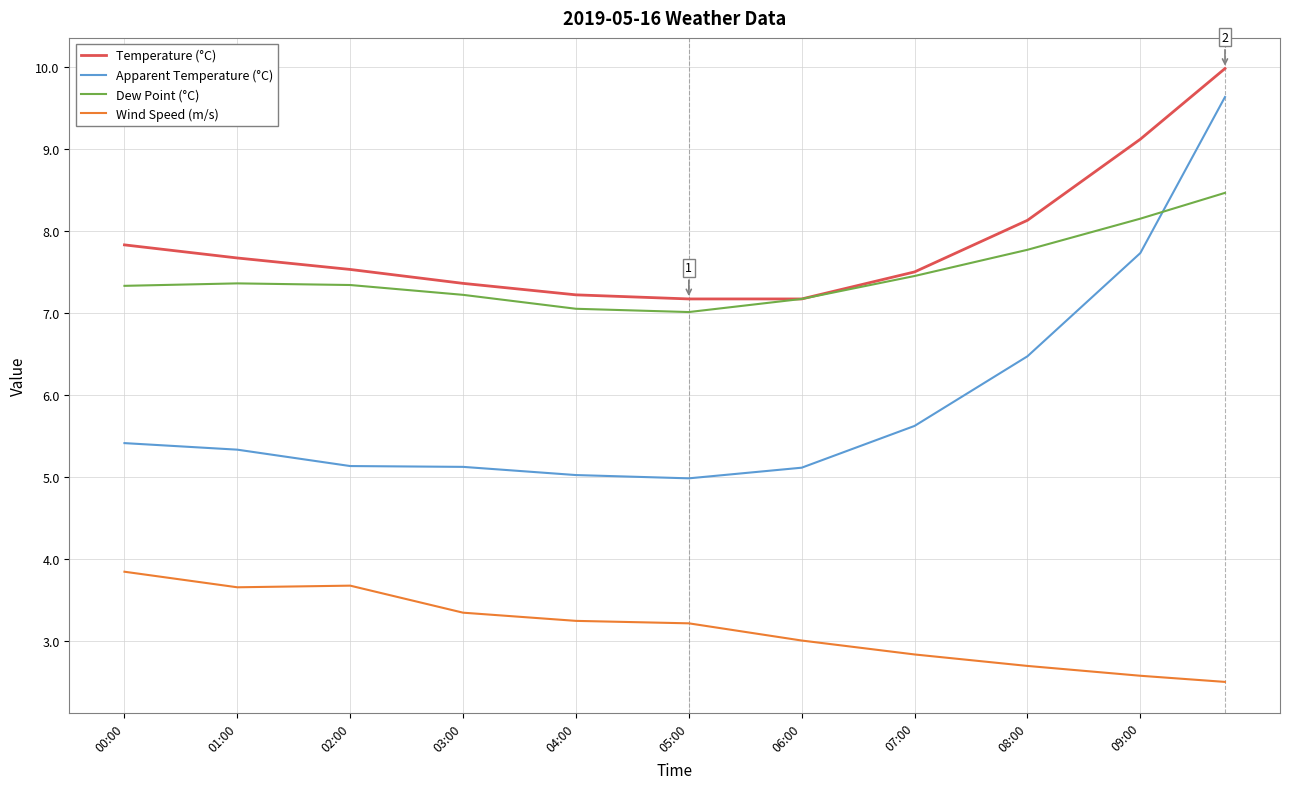

What is the smallest value displayed?

2.5